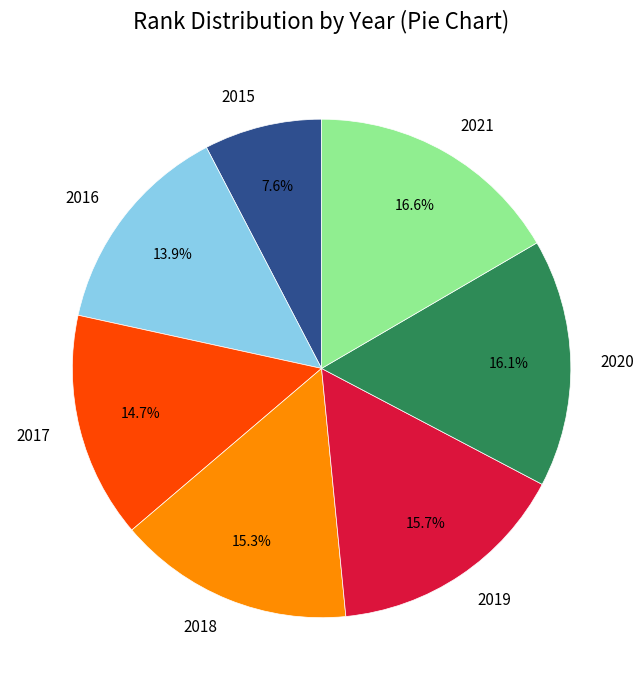

What is the ratio of the value at 2017 to the value at 2020?

0.9